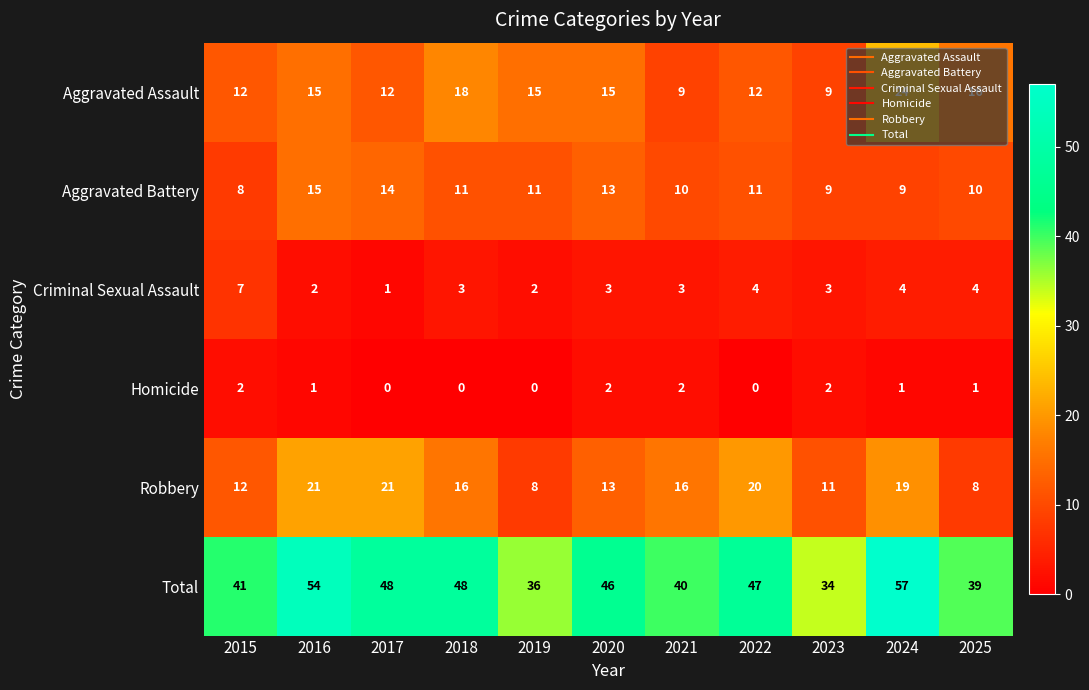

What is the sum of the Total values at 2016 and 2018?

102